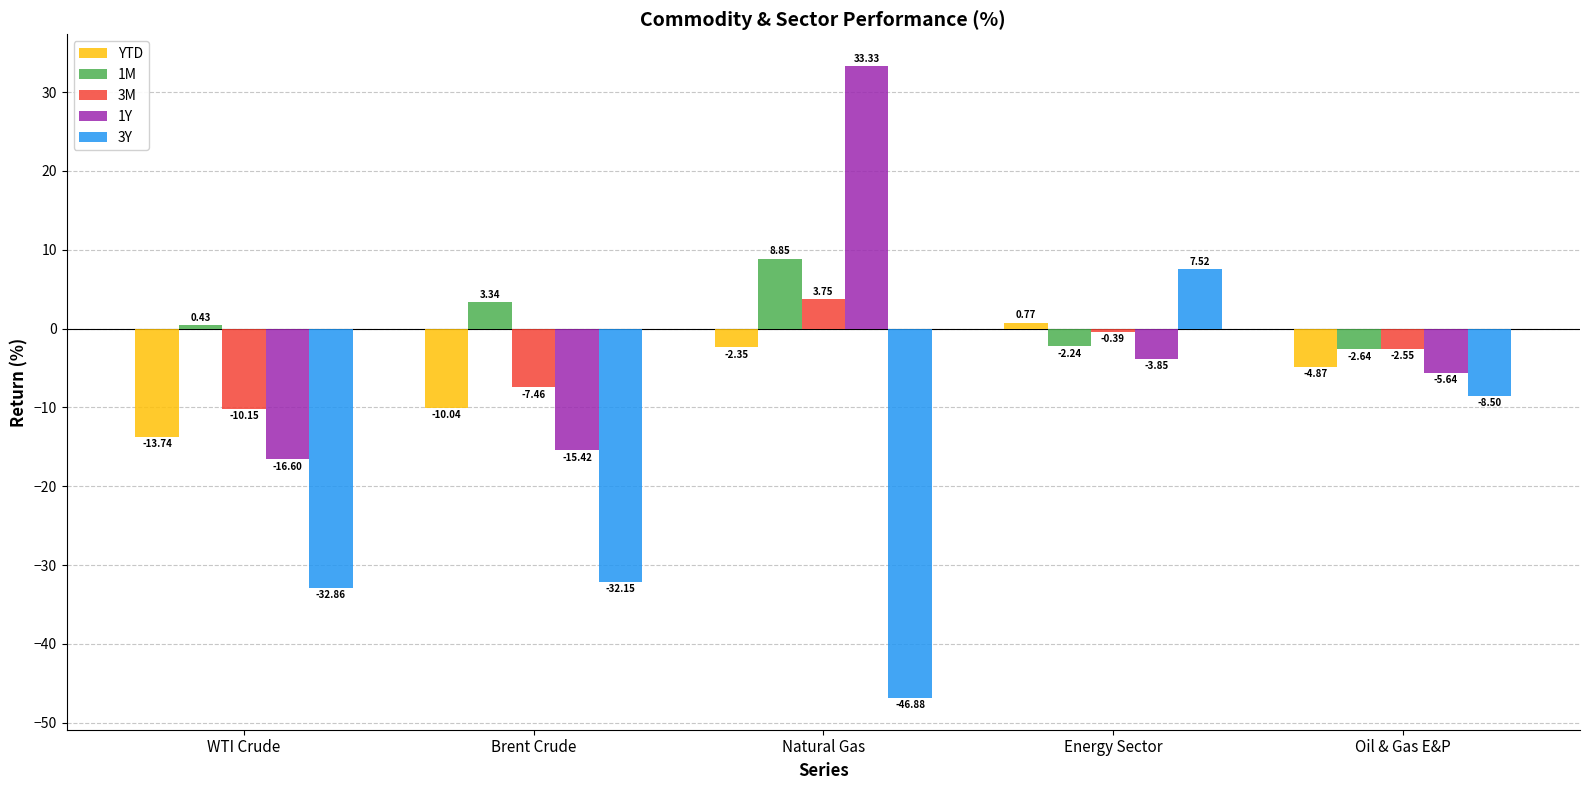

How many series are shown in this chart?

5